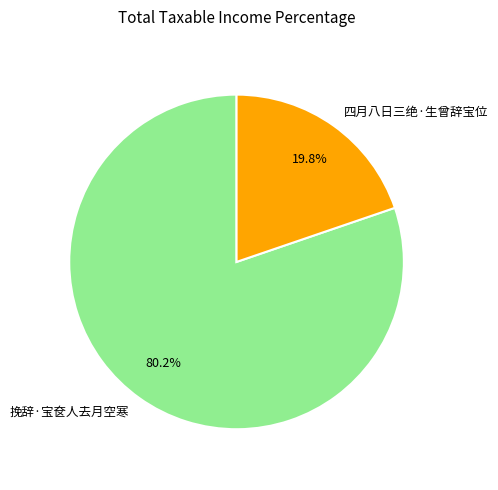

Count the number of slices in the pie.

2